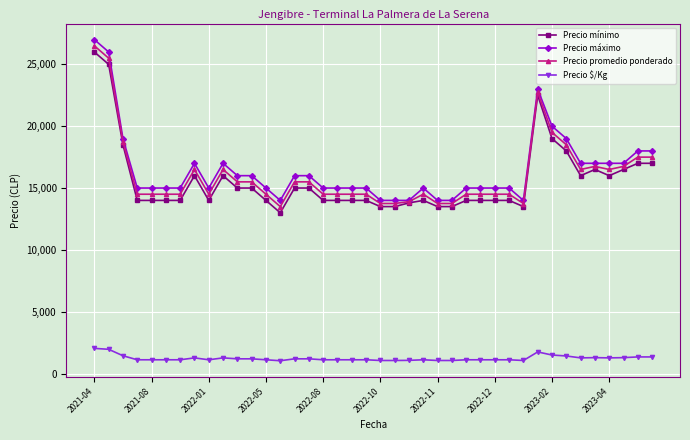

What is the maximum value shown in the chart?

27000